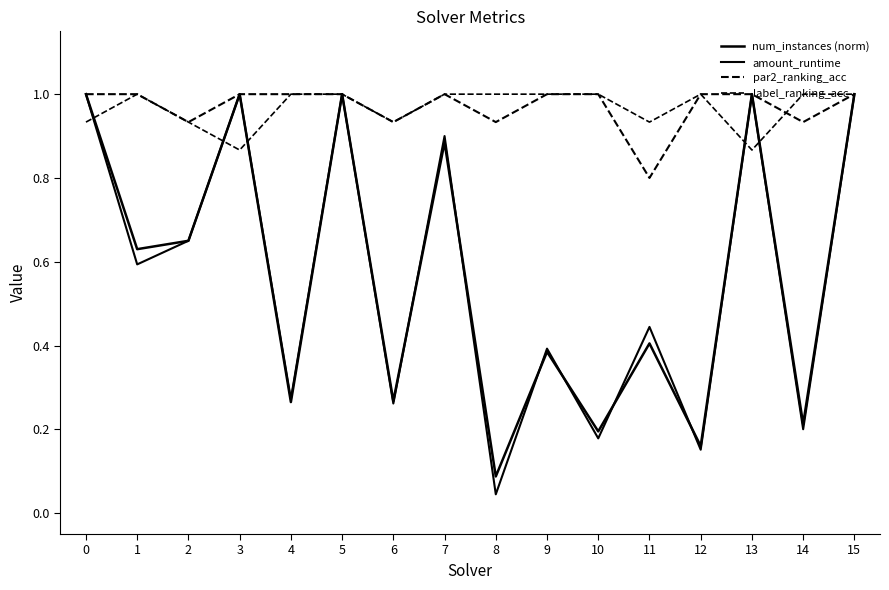

True or false: label_ranking_acc has a value of 0.9 at 3.

True